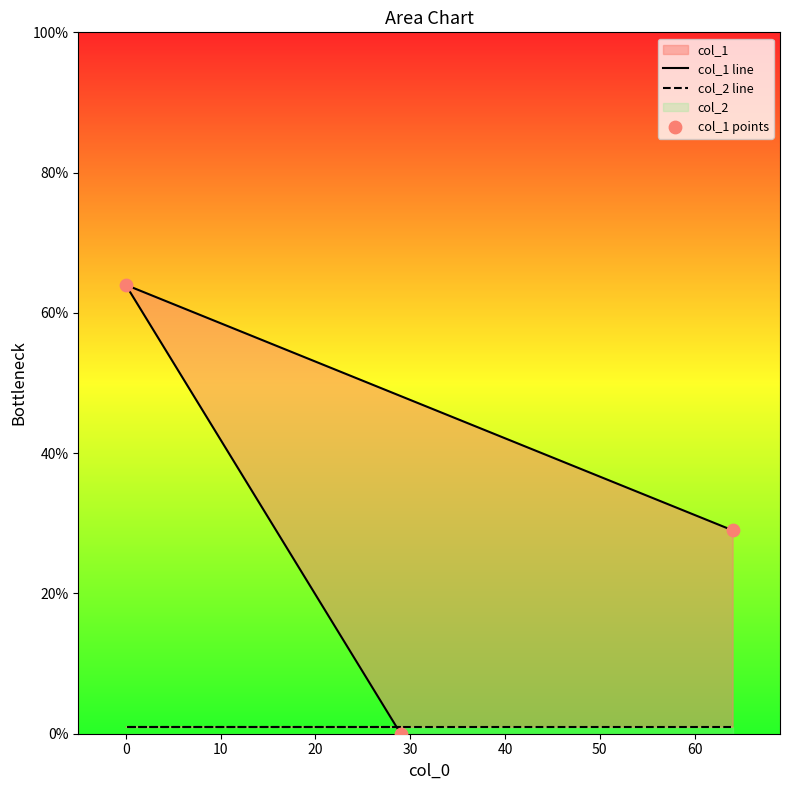

Which series has the largest total across all categories?

col_1 line